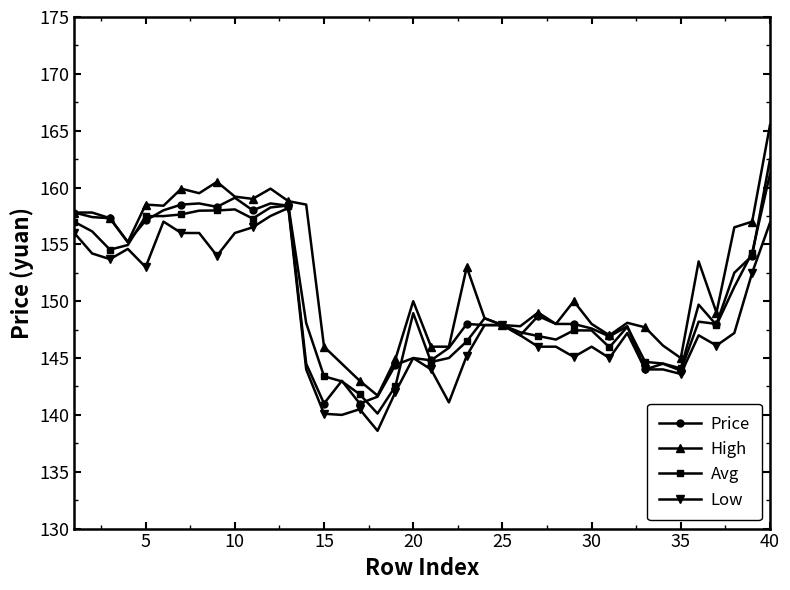

Which series has the largest range (max minus min)?

High